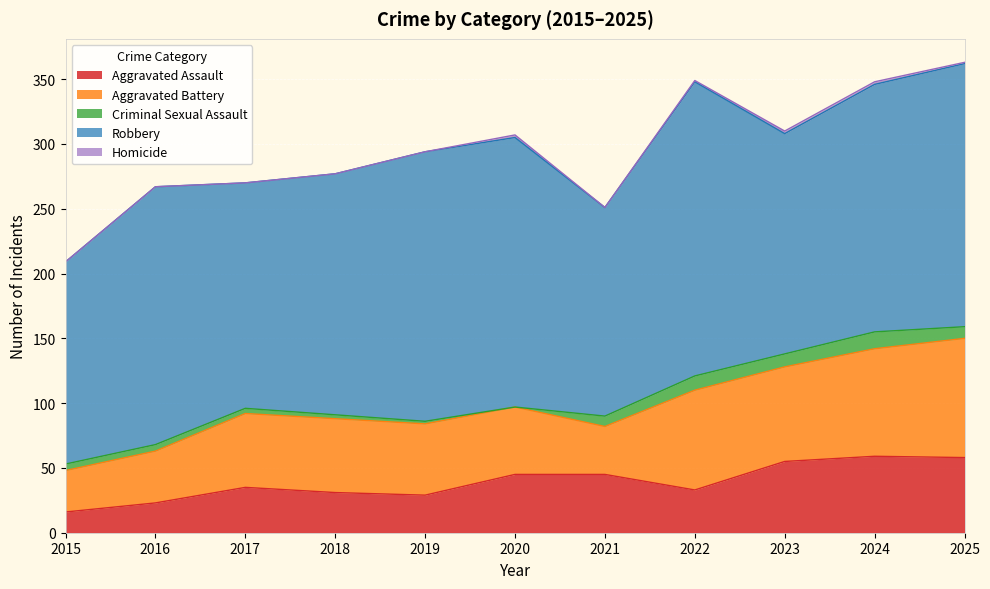

Between 2022 and 2024, which series saw the biggest shift?

Robbery